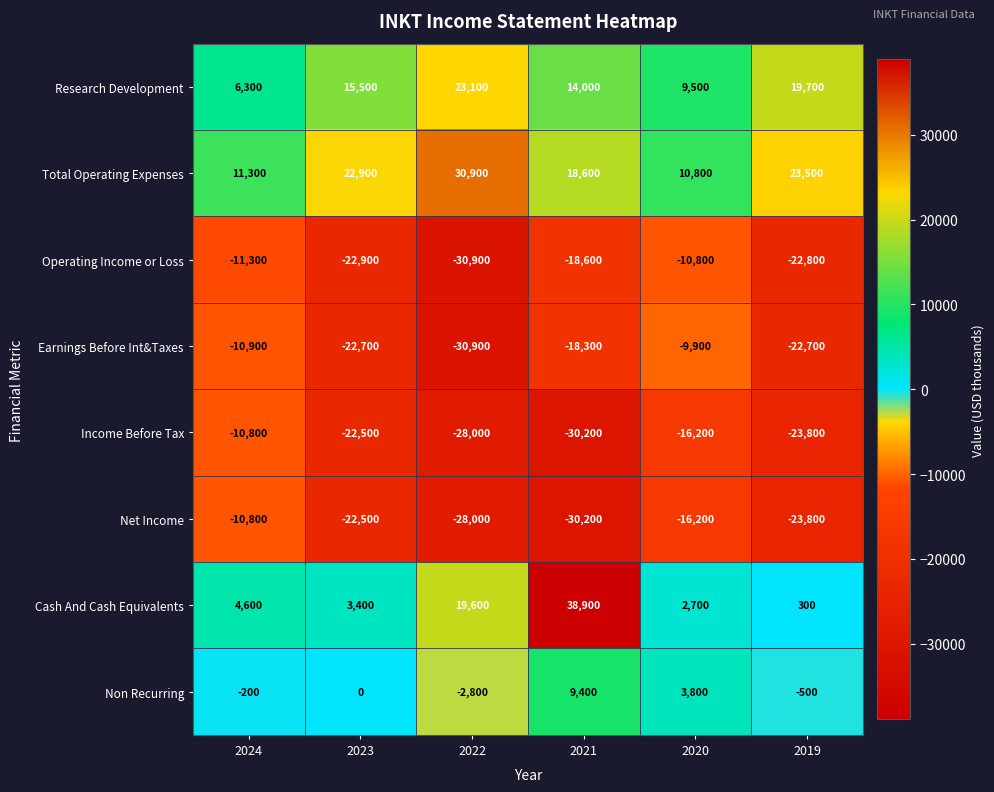

What is the sum of the Cash And Cash Equivalents values at 2024 and 2021?

43500